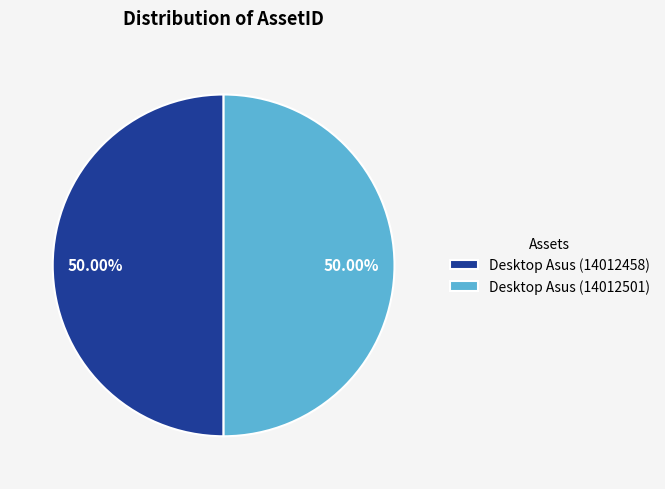

Approximately how many times larger is the value at Desktop Asus (14012458) compared to Desktop Asus (14012501)?

1.0